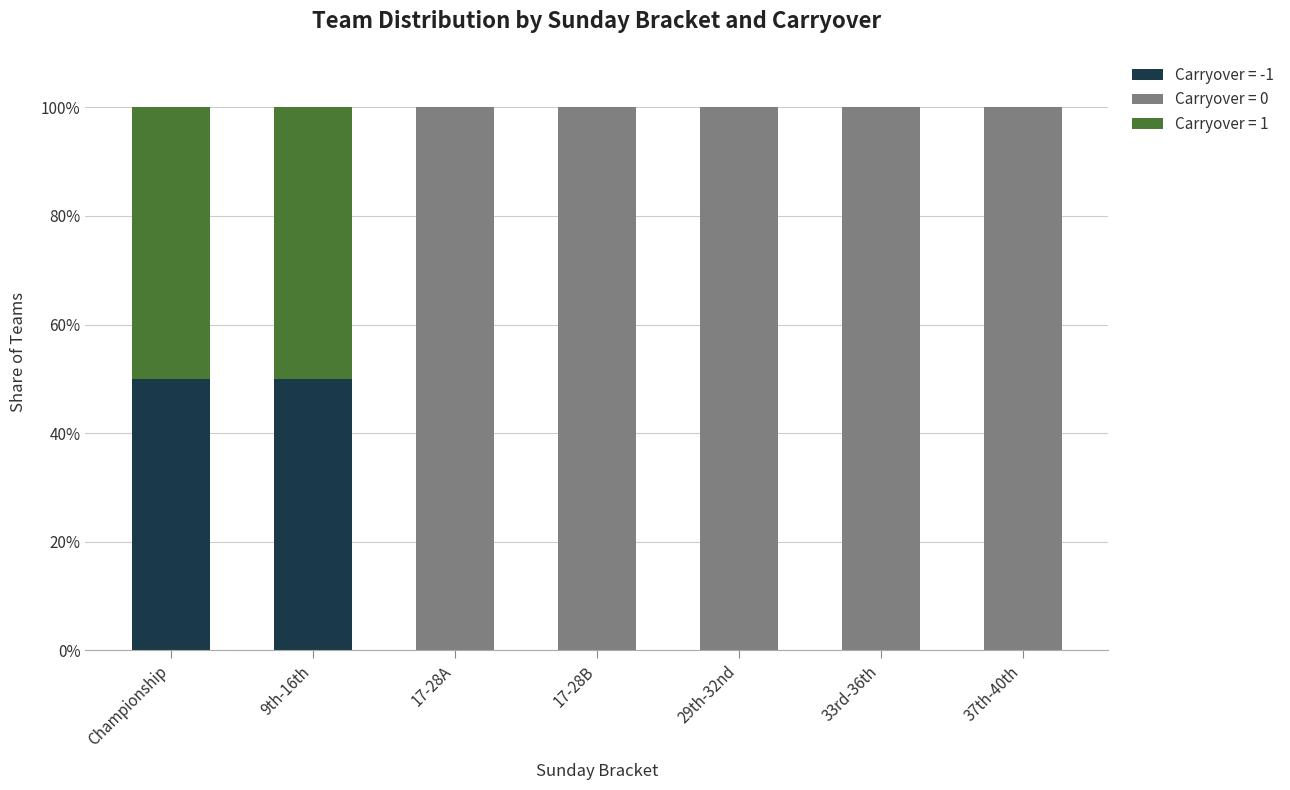

Are the bars grouped side by side (vs. stacked)?

No